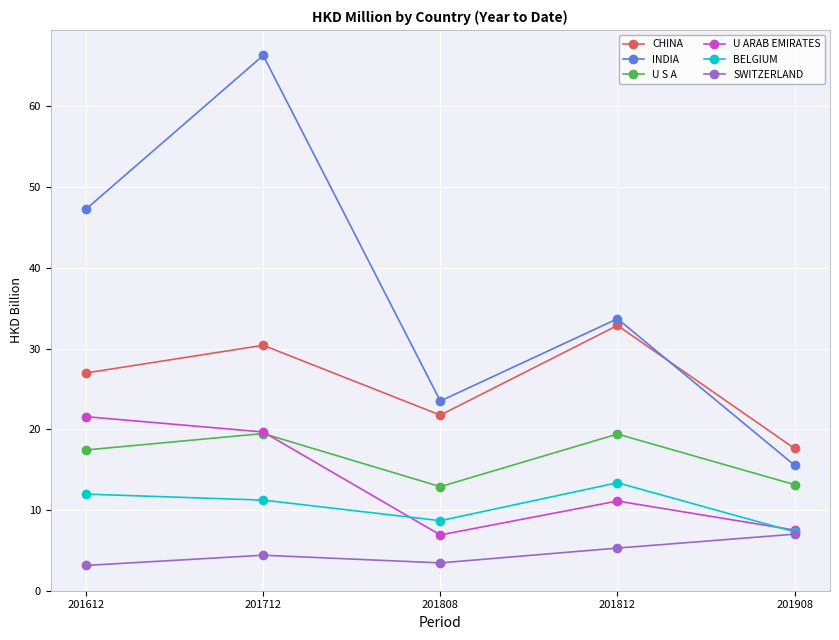

Is it true that U ARAB EMIRATES equals 19.7 at 201712?

True